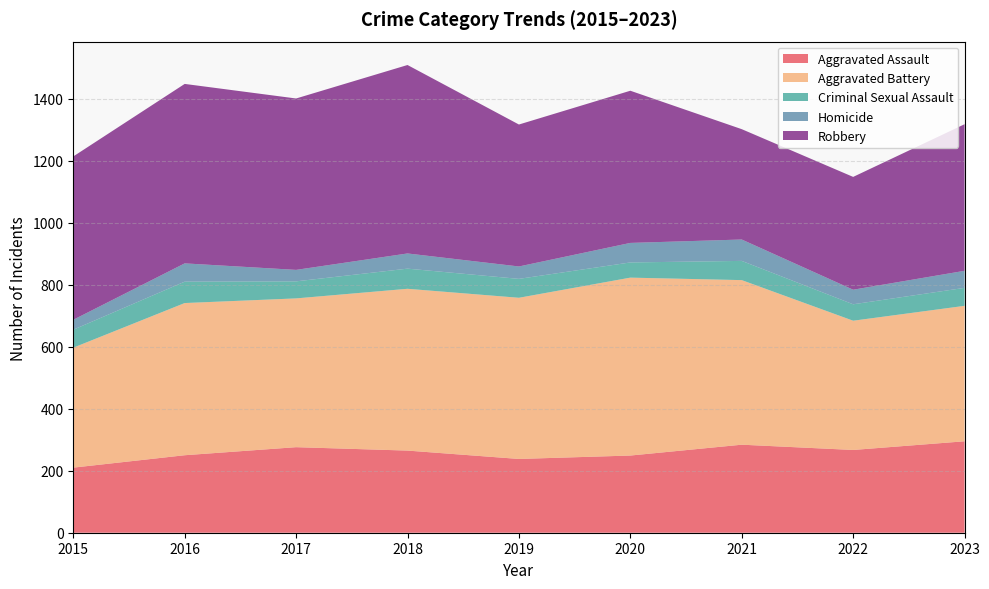

Reading left to right, list all the values displayed in this chart.

Aggravated Assault: 2015=210	2016=250	2017=276	2018=265	2019=238	2020=249	2021=284	2022=267	2023=295
Aggravated Battery: 2015=387	2016=491	2017=480	2018=522	2019=520	2020=574	2021=531	2022=417	2023=437
Criminal Sexual Assault: 2015=58	2016=69	2017=55	2018=65	2019=61	2020=49	2021=62	2022=53	2023=58
Homicide: 2015=32	2016=59	2017=37	2018=49	2019=40	2020=63	2021=69	2022=47	2023=55
Robbery: 2015=527	2016=579	2017=553	2018=608	2019=458	2020=491	2021=356	2022=364	2023=473